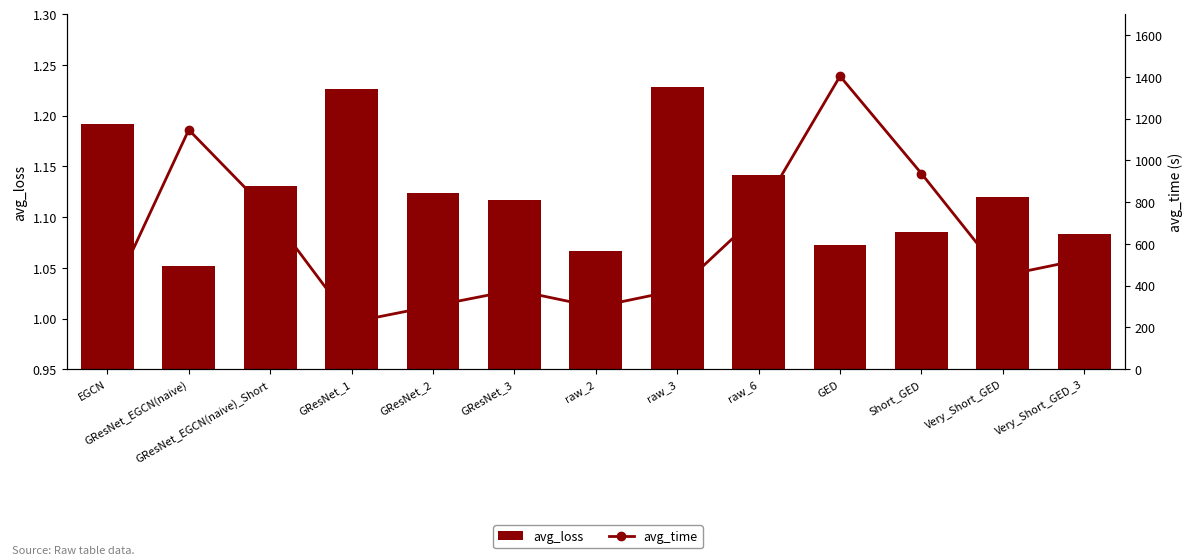

At which category does the chart reach its minimum across all series?

GResNet_EGCN(naive)